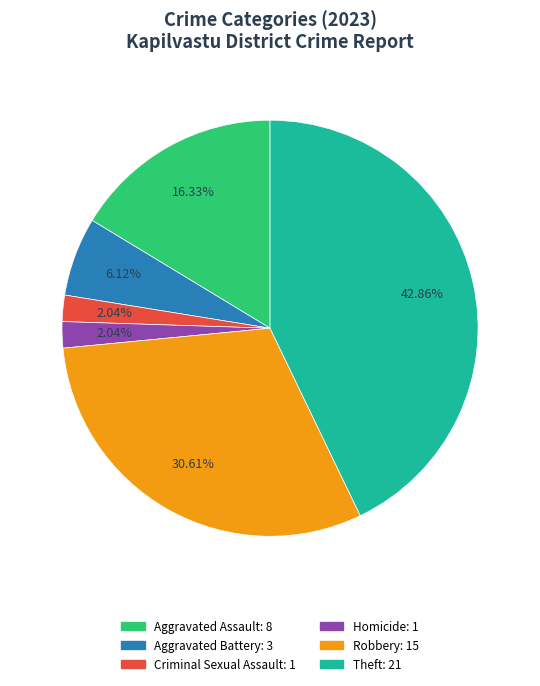

Does Robbery represent more than half of the total?

No